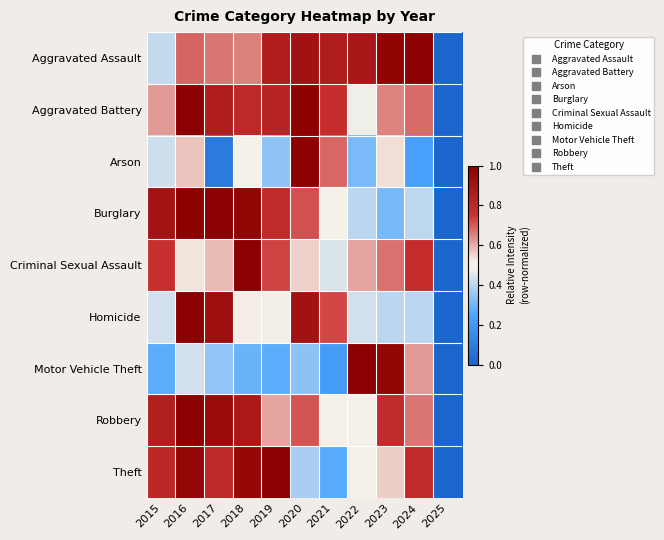

Count the number of categories in the chart.

11